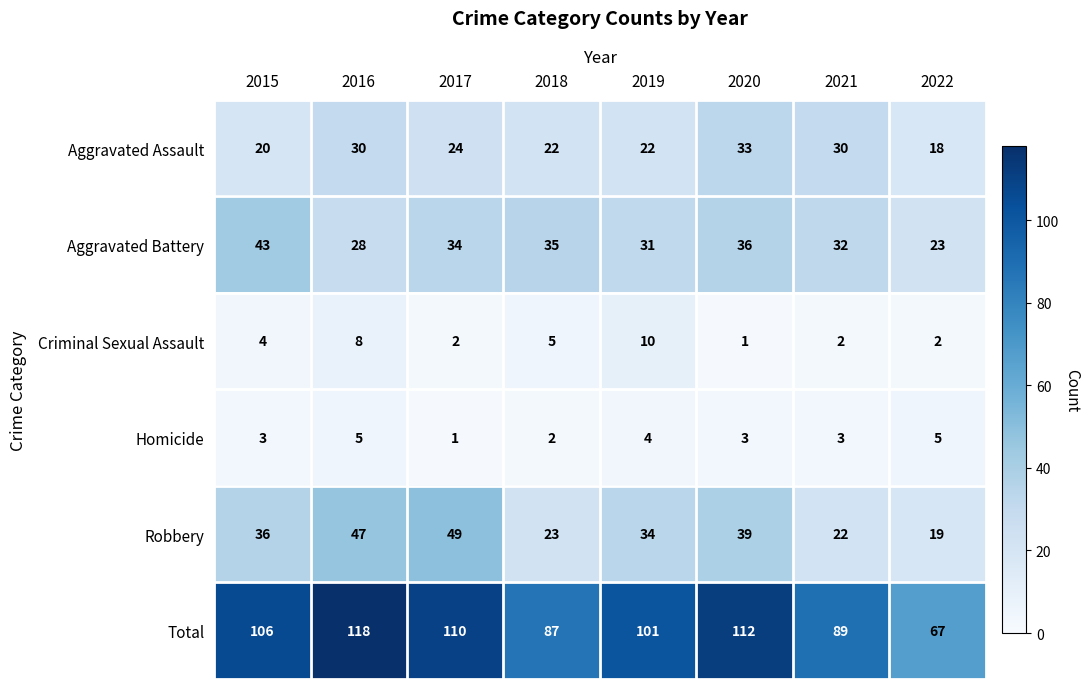

At how many categories does at least one series exceed 102?

4